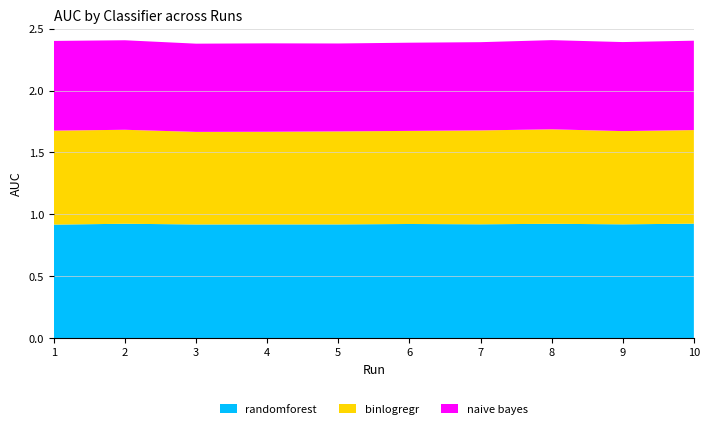

Reading left to right, list all the values displayed in this chart.

randomforest: 0.9	0.9	0.9	0.9	0.9	0.9	0.9	0.9	0.9	0.9
binlogregr: 0.8	0.8	0.7	0.7	0.8	0.8	0.8	0.8	0.8	0.8
naive bayes: 0.7	0.7	0.7	0.7	0.7	0.7	0.7	0.7	0.7	0.7